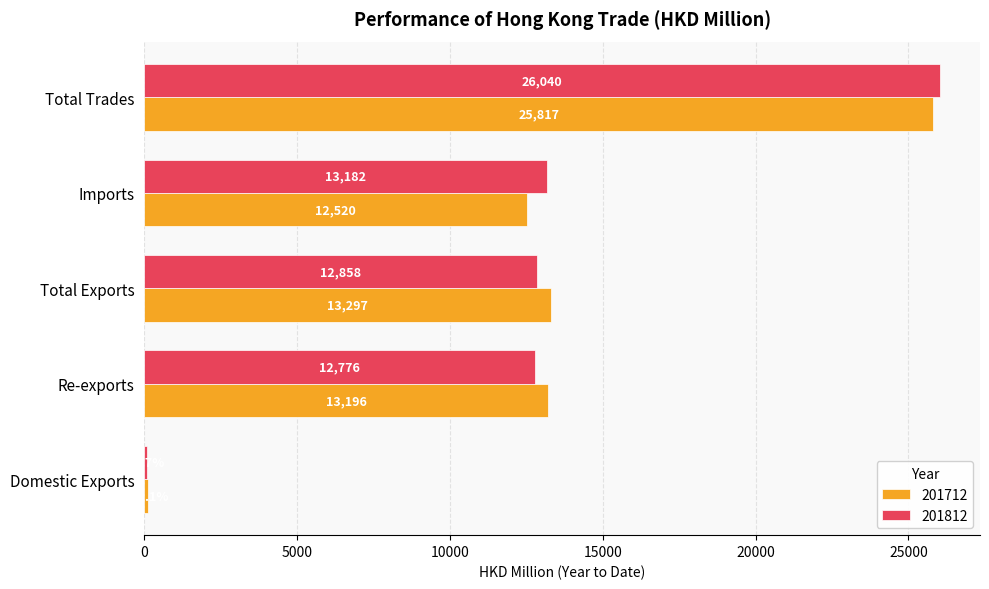

Which series has the largest total across all categories?

201812